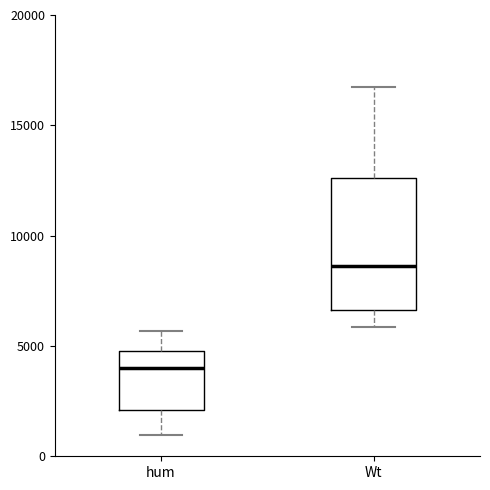

Where does the upper whisker of the box for Wt end on the y-axis? The values are not printed on the chart, so give them approximately, as read against the axis.

16500